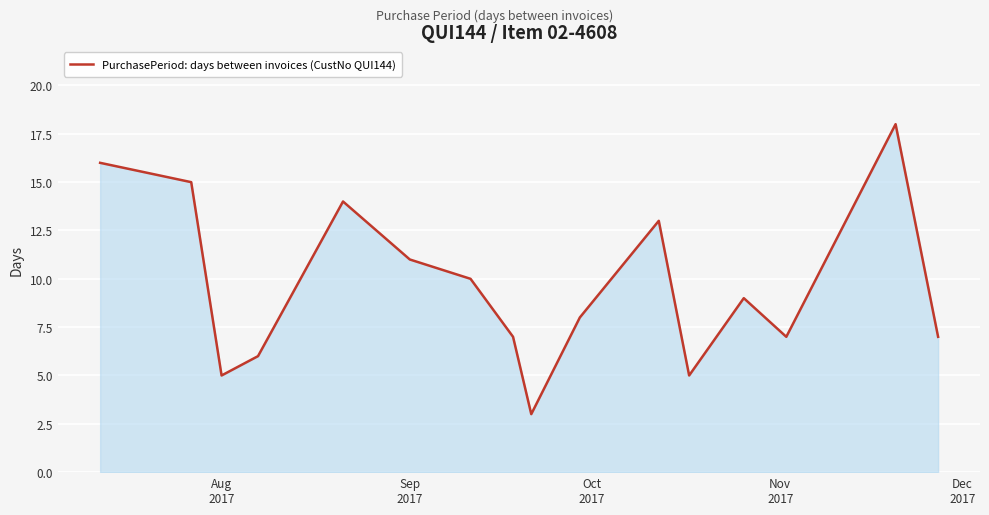

What is the difference between the maximum and minimum values?

15